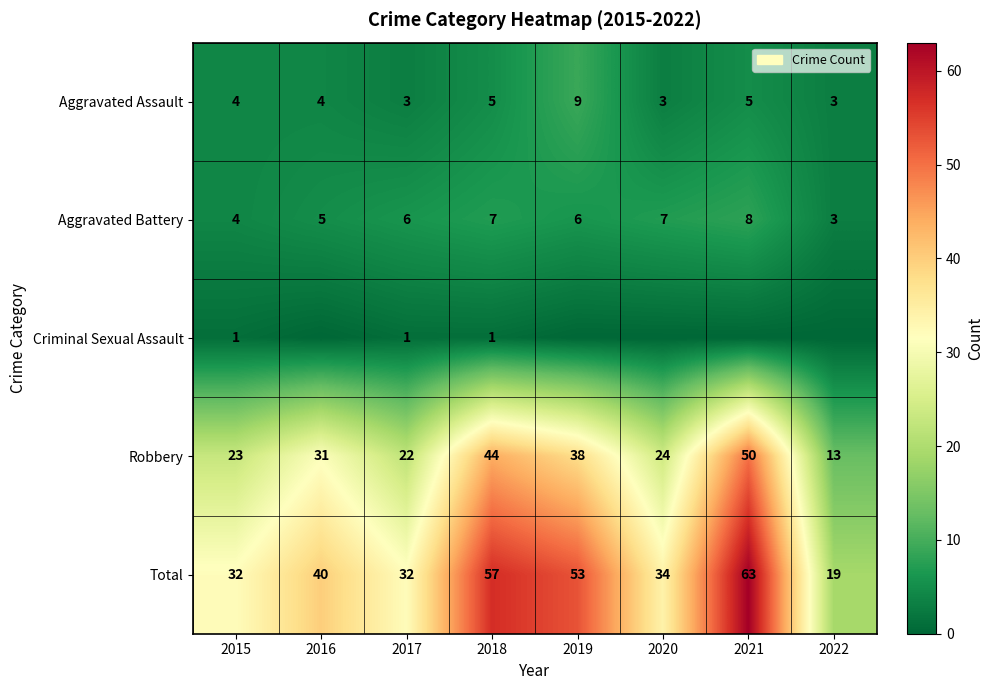

How many data points does each series have?

8